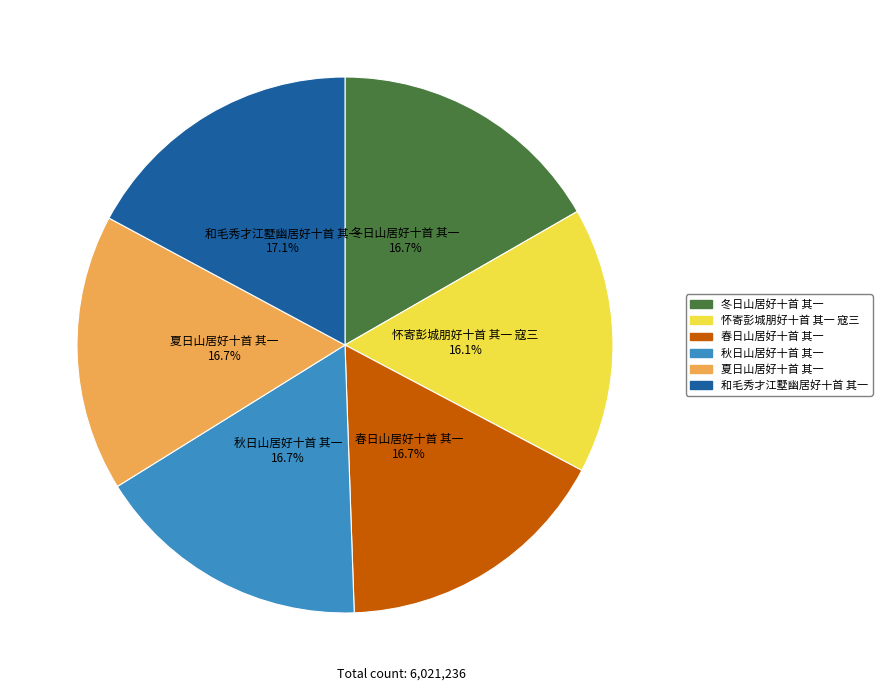

To the nearest percent, what is the difference between the largest and smallest slice percentages?

1%